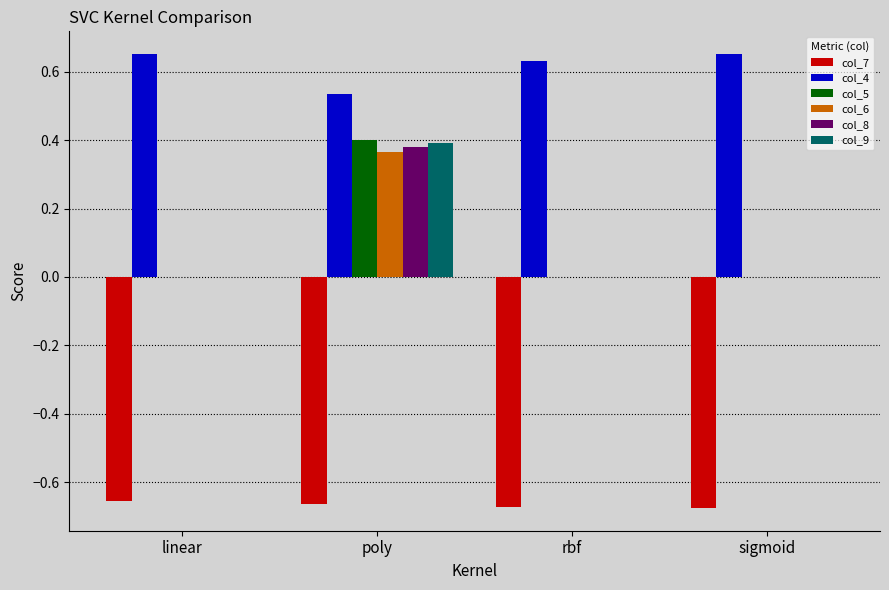

The value of col_8 at sigmoid is 0.2. True or false?

False